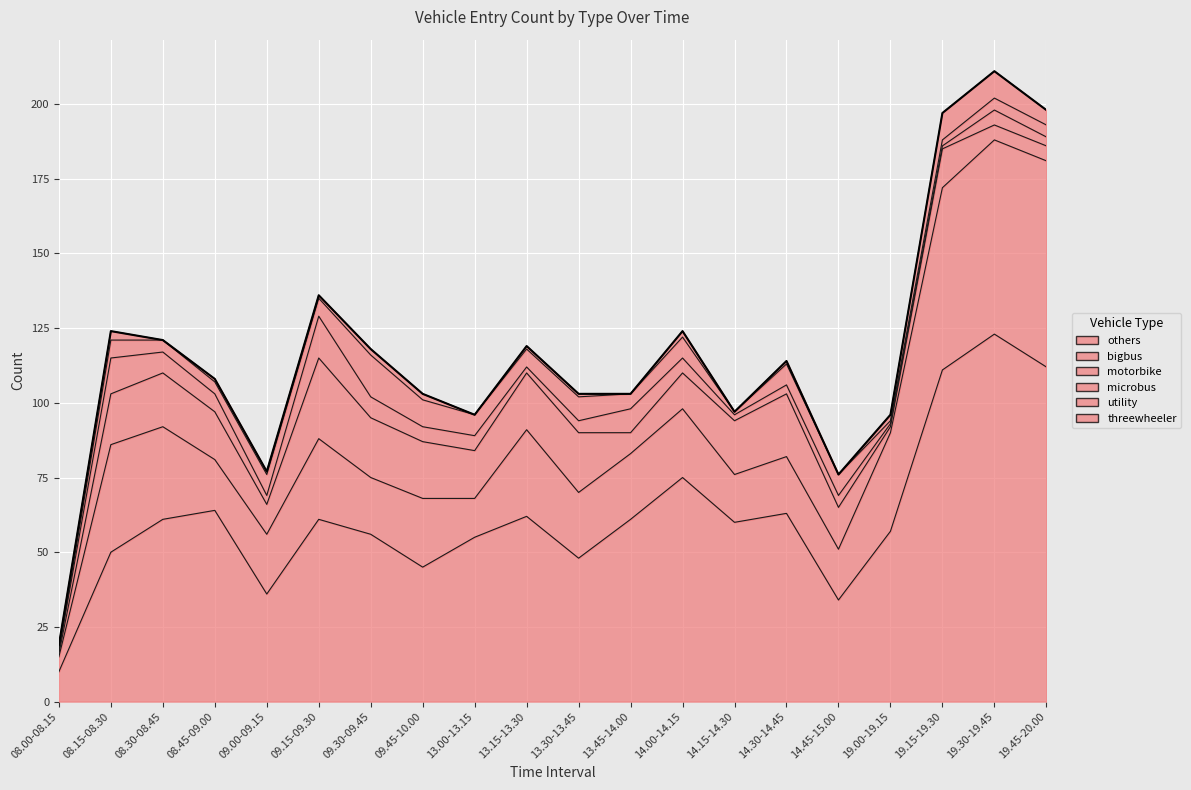

Does the chart display data point markers on the line(s)?

No